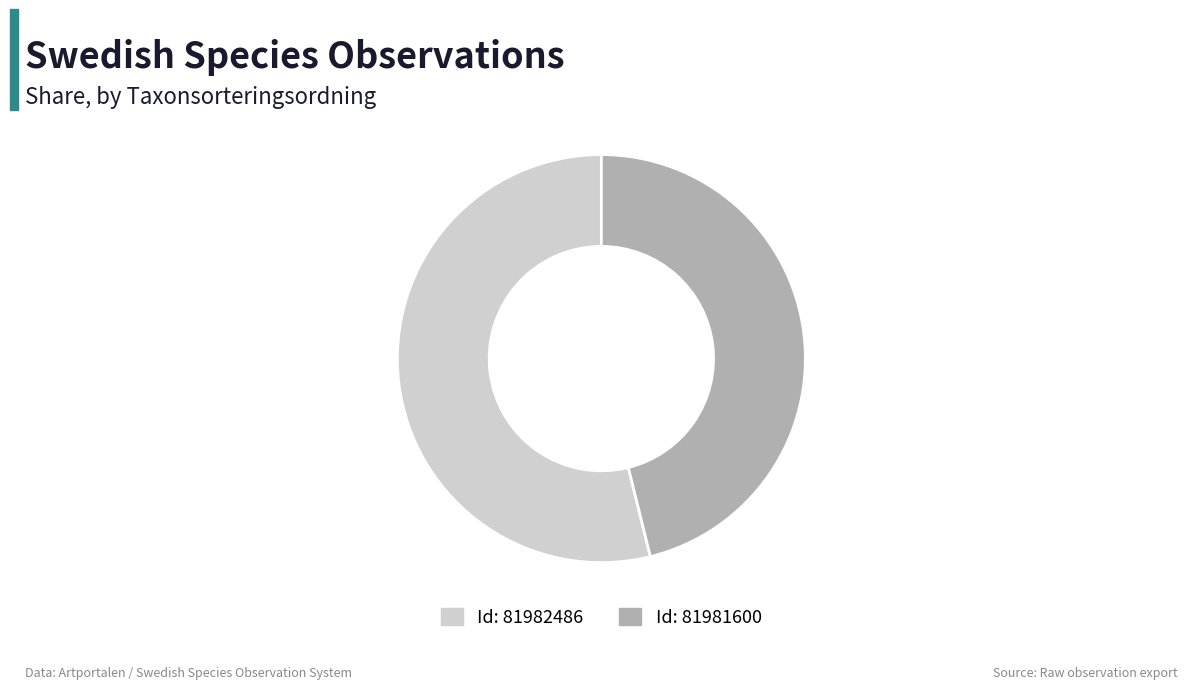

Do Id: 81982486 and Id: 81981600 together represent more than half of the pie?

Yes